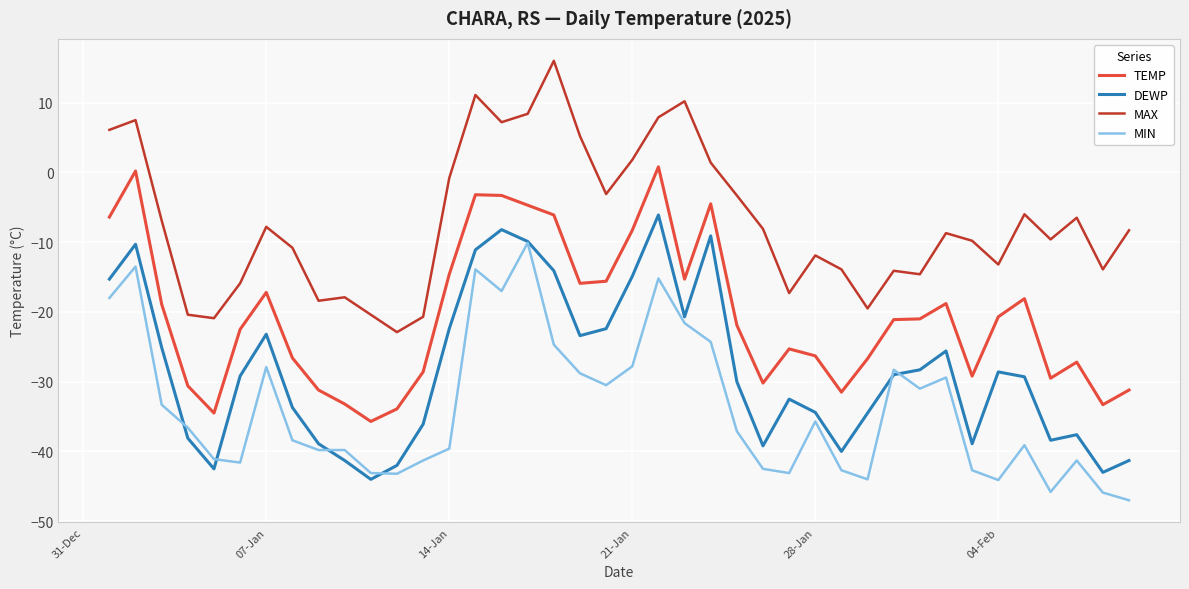

True or false: MAX and MIN intersect in this chart.

False